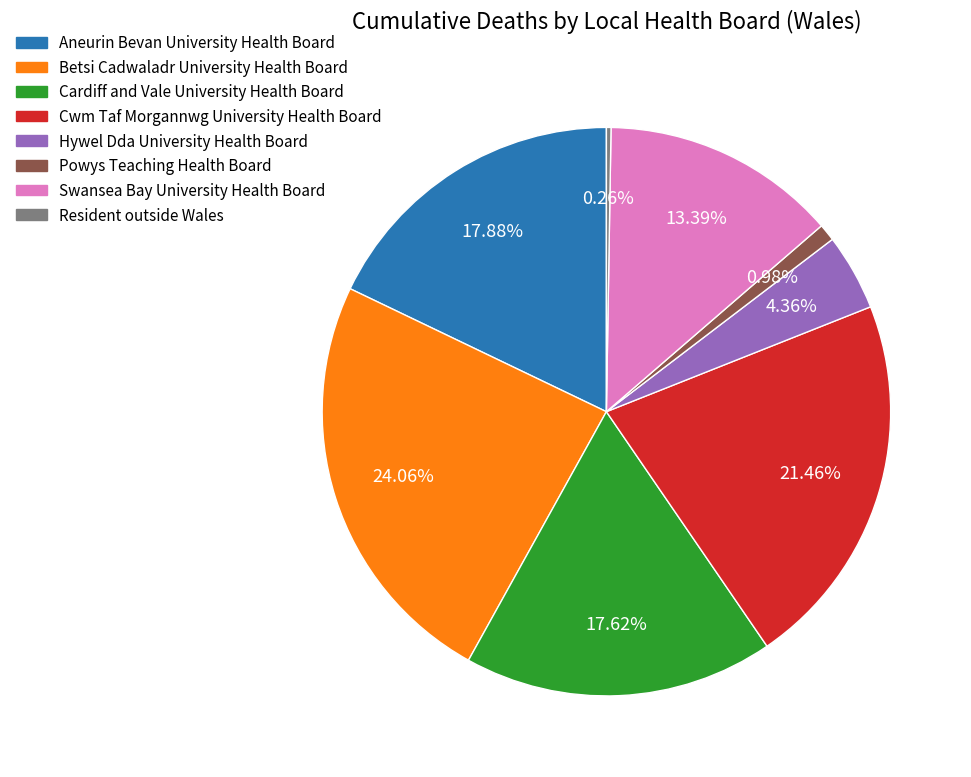

Which category has the biggest portion of the pie?

Betsi Cadwaladr University Health Board